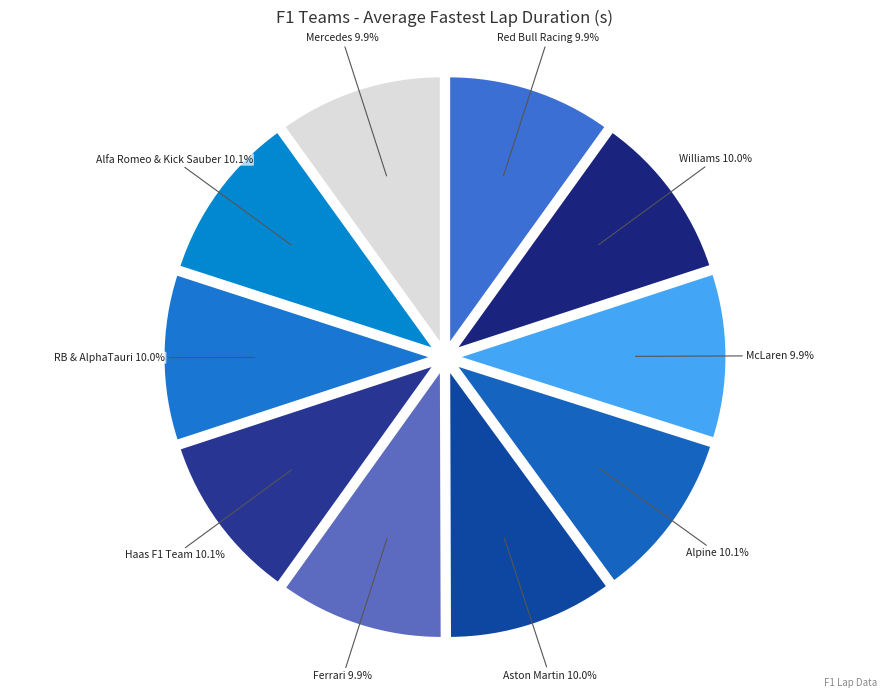

How many slices are in this pie chart?

10